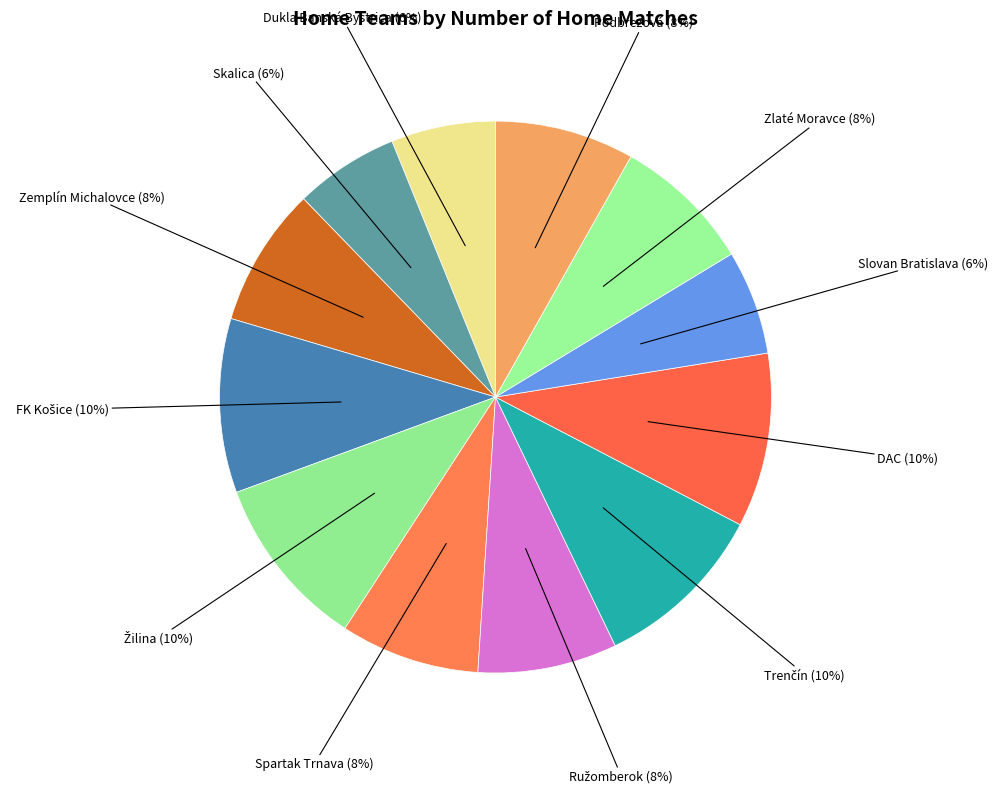

The Skalica slice represents 1% of the pie. True or false?

False